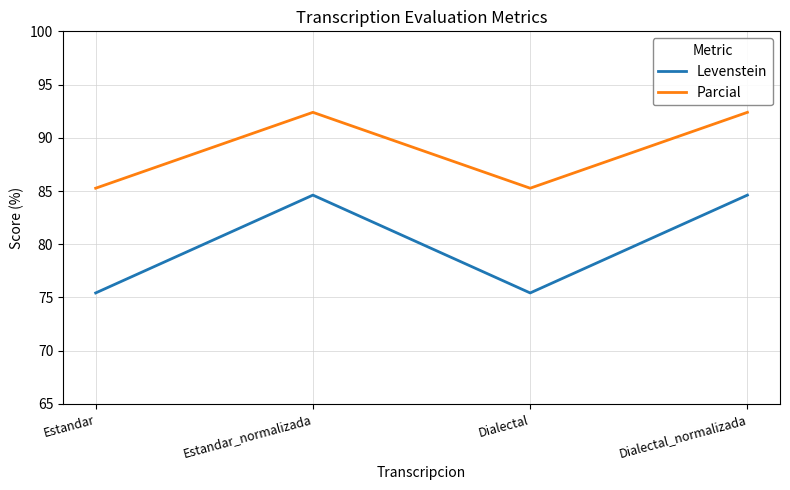

True or false: Levenstein has a value of 75.4 at Estandar.

True